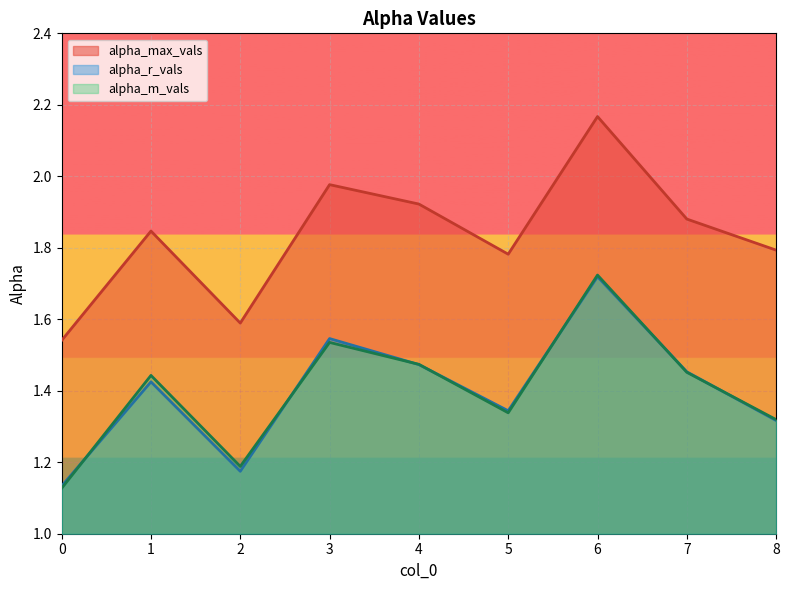

How many interior local valleys does the alpha_max_vals series have?

2